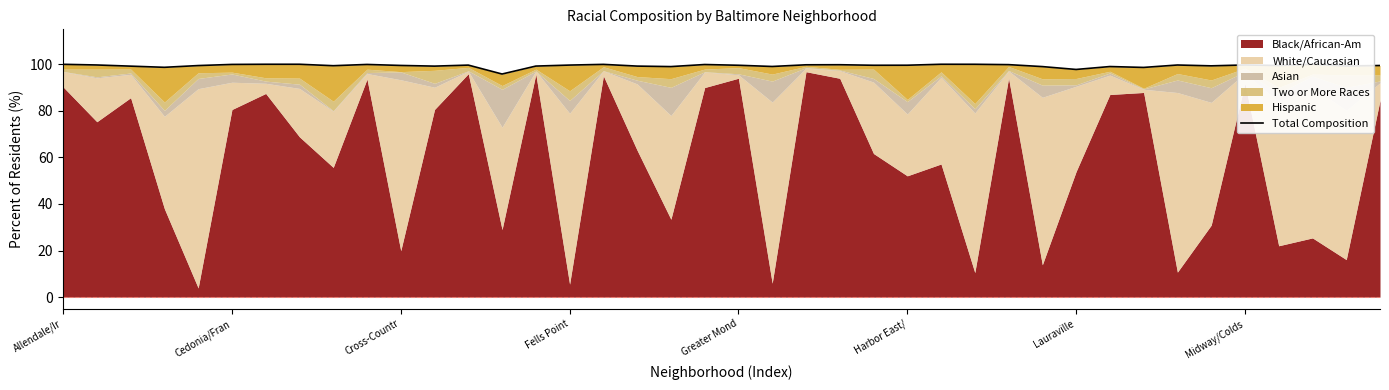

Reading left to right, list all the values displayed in this chart.

100.0	99.7	99.2	98.7	99.4	99.9	100.0	100.0	99.4	99.9	99.5	99.2	99.6	95.8	99.2	99.7	100.0	99.2	99.0	99.9	99.6	99.0	99.8	99.8	99.6	99.6	100.0	100.0	99.8	99.0	97.8	99.0	98.6	99.7	99.3	99.7	99.5	100.0	99.3	99.5